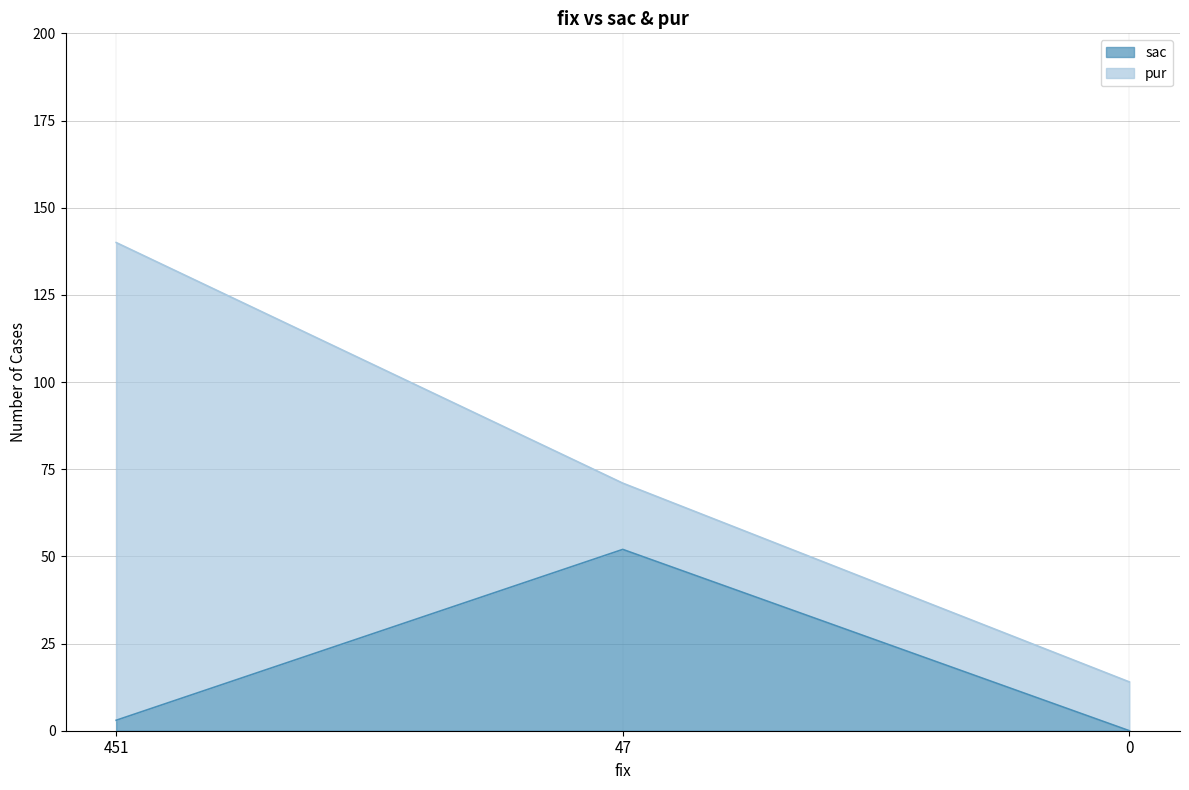

List the labels in order of value, smallest first.

0, 451, 47